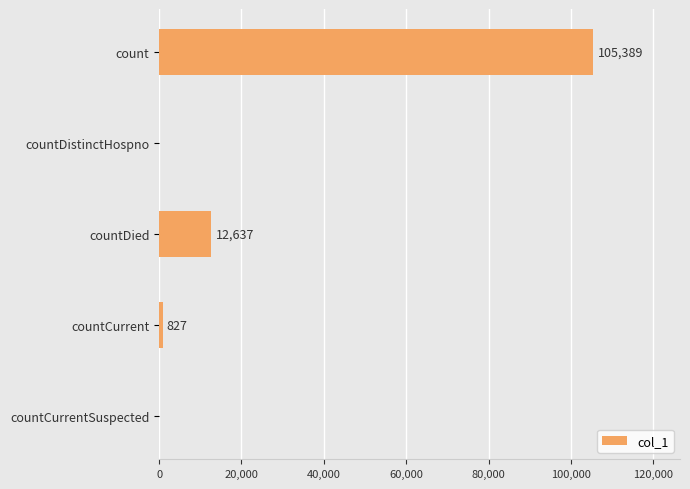

What is the change in value from count to countCurrent?

-104562